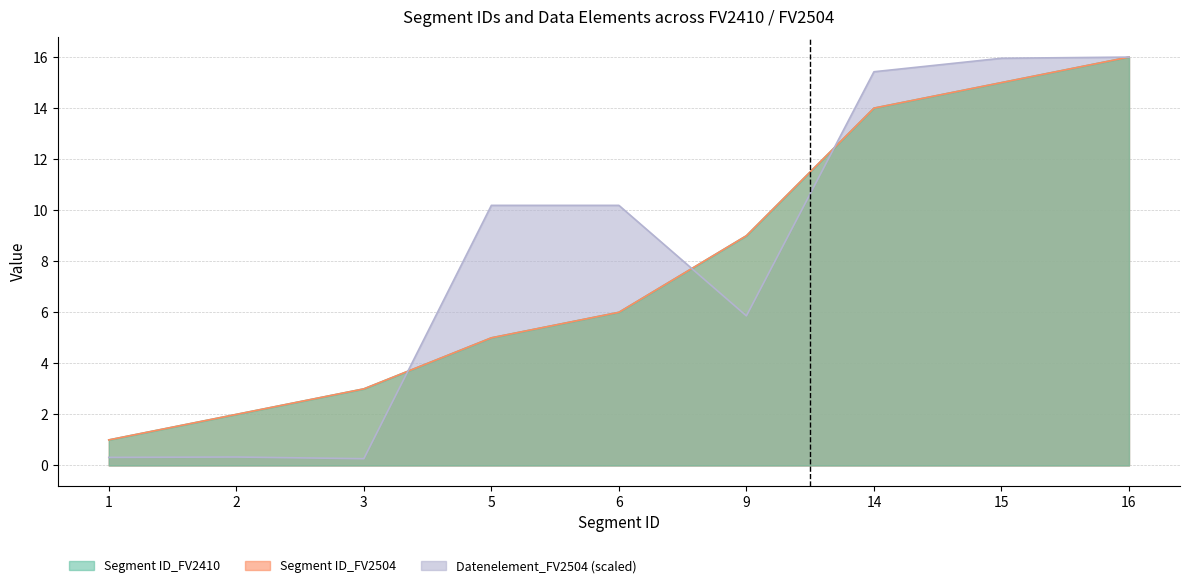

What is the difference between the Datenelement_FV2504 values at 1 and 15?

15.6